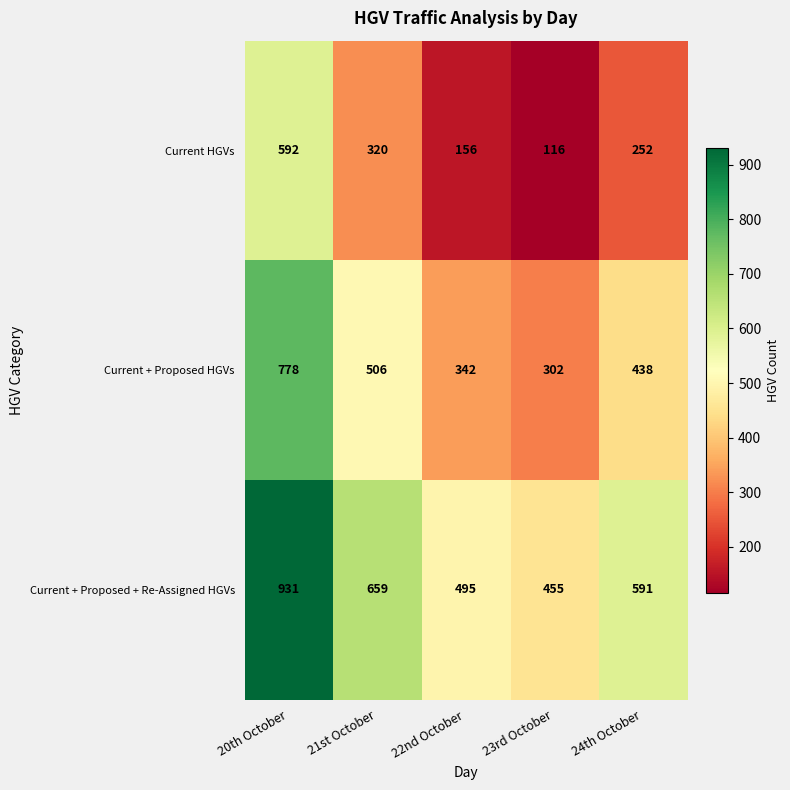

Where does the Current HGVs series first go above 252?

20th October